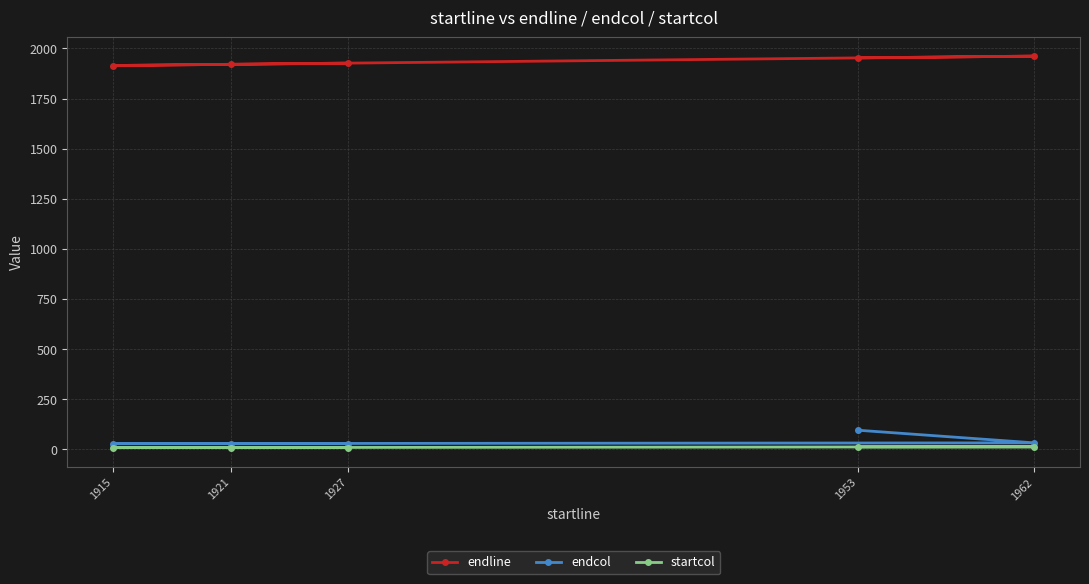

Which series has the largest range (max minus min)?

endcol